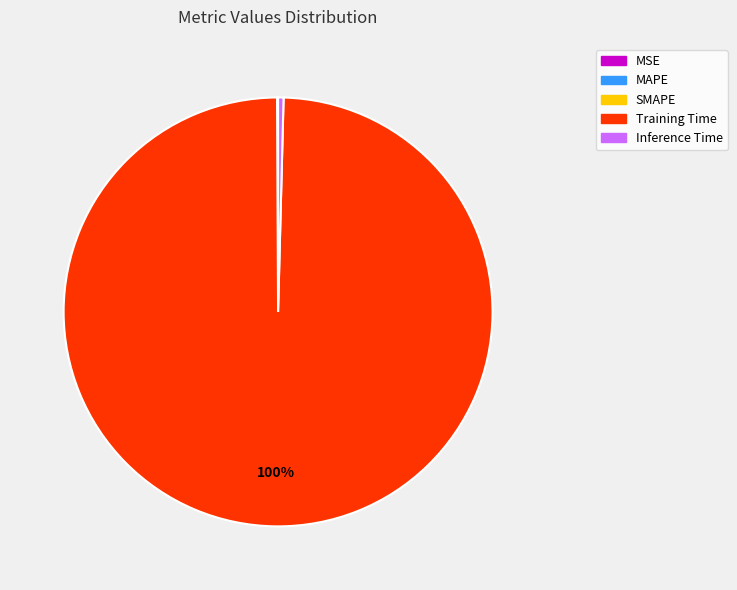

To the nearest percent, what is the combined percentage of Inference Time and Training Time?

100%